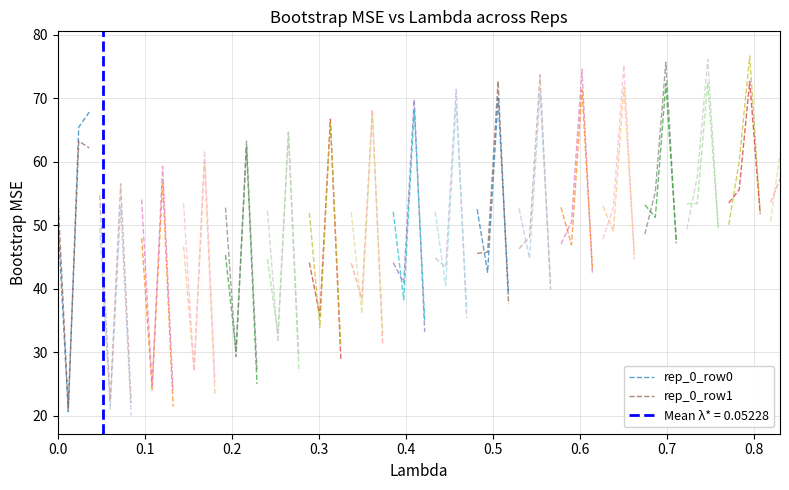

Reading left to right, transcribe all the data shown in this chart.

rep_0_row0: 51.3	20.6	65.5	67.8
rep_0_row1: 55.1	21.2	63.3	62.2